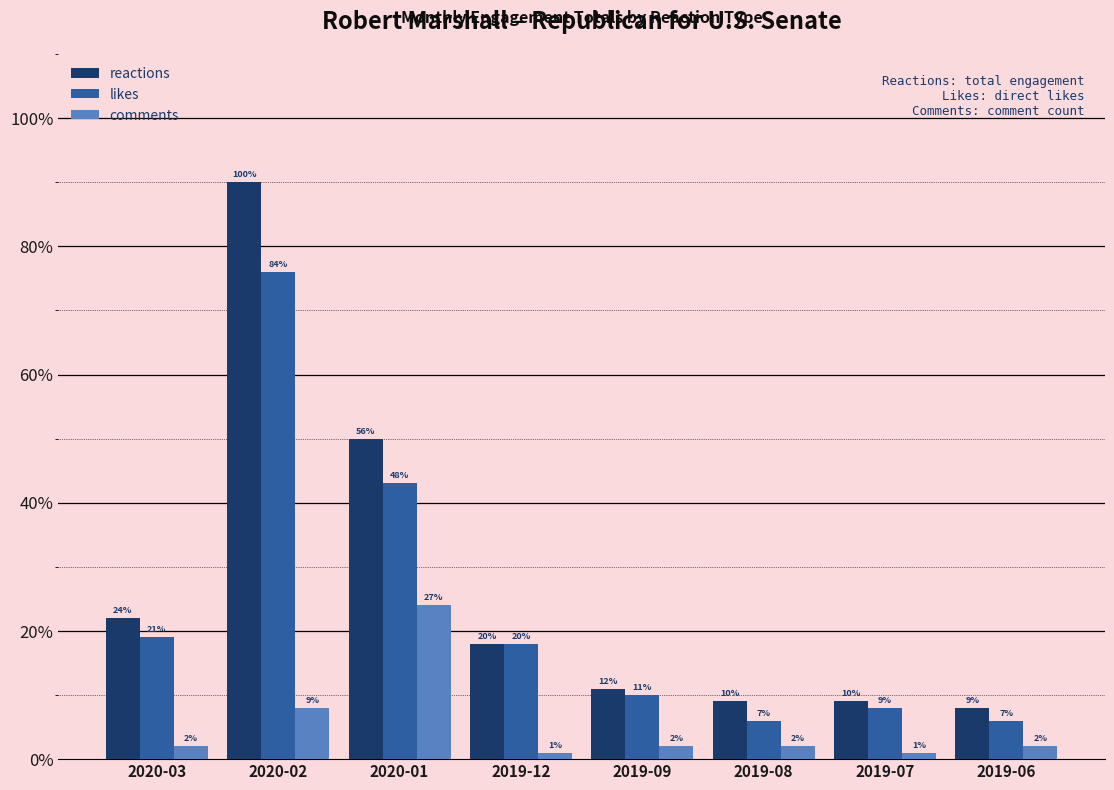

What is the spread (max minus min) of values at 2019-07?

8